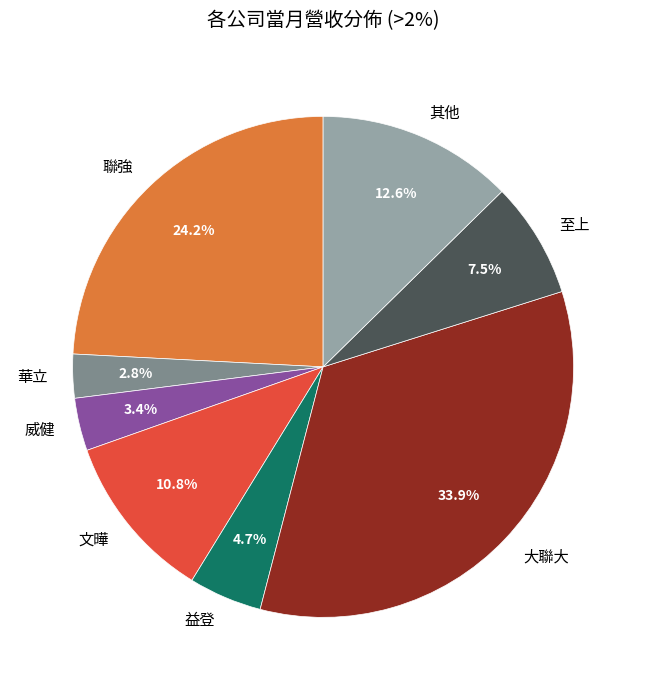

Between 華立 and 文曄, which is larger?

文曄